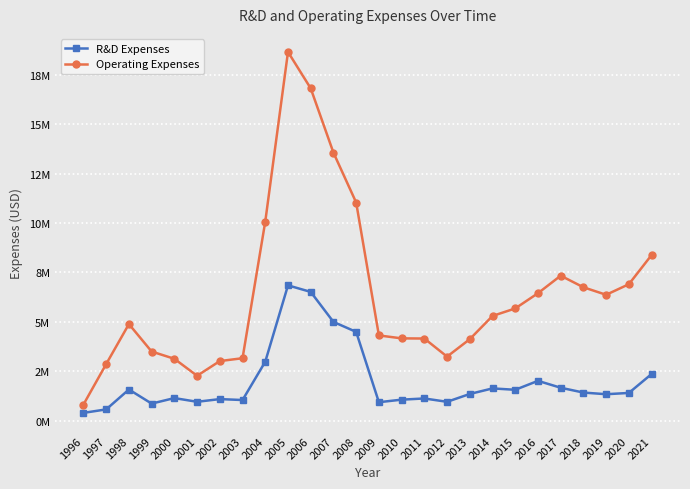

True or false: R&D Expenses and Operating Expenses intersect in this chart.

False